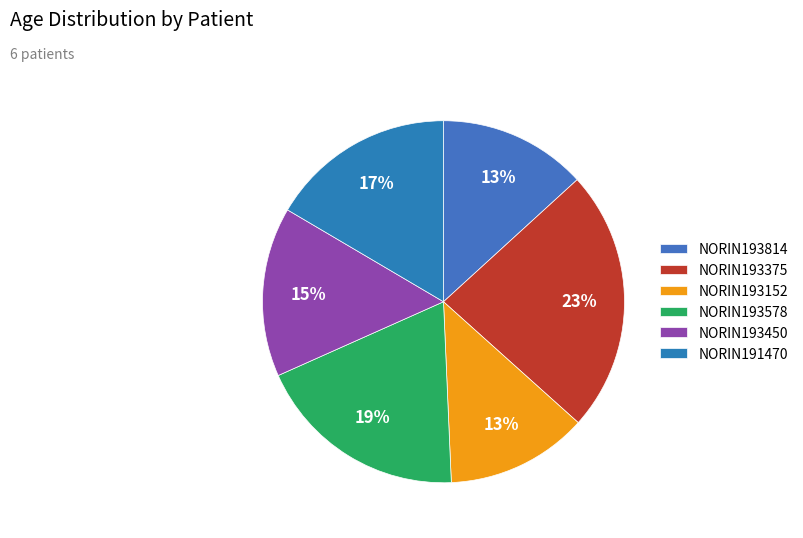

To the nearest percent, what is the average slice percentage?

17%